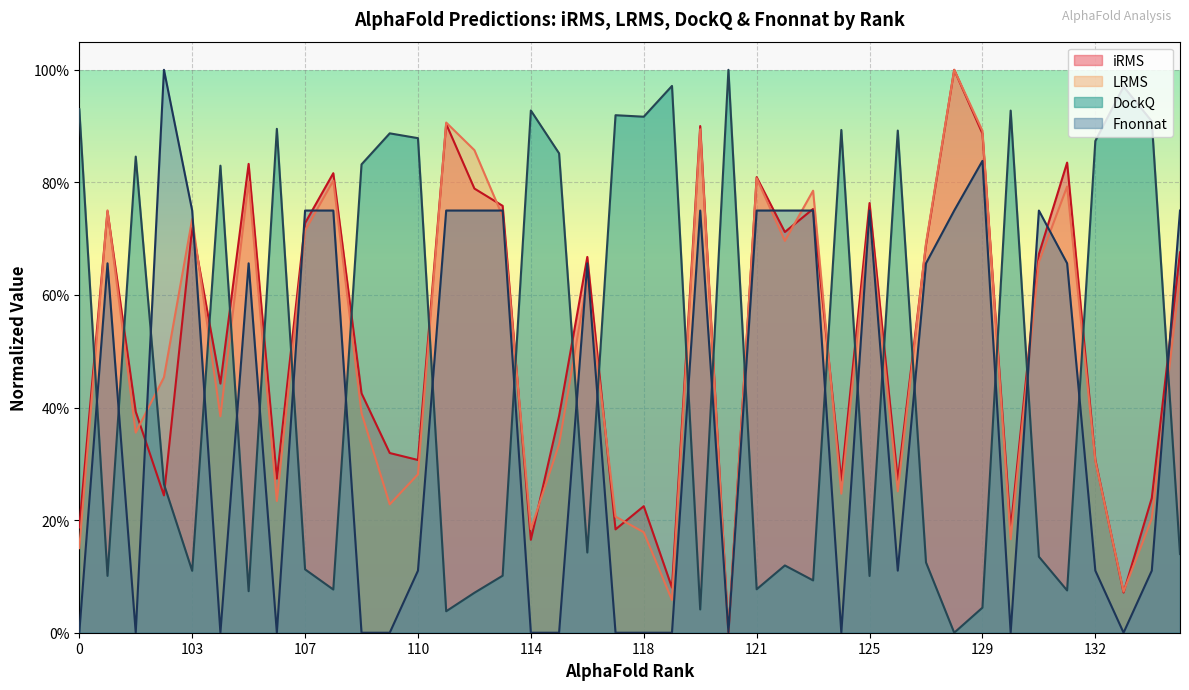

True or false: DockQ has a value of 0.0 at 127.

False